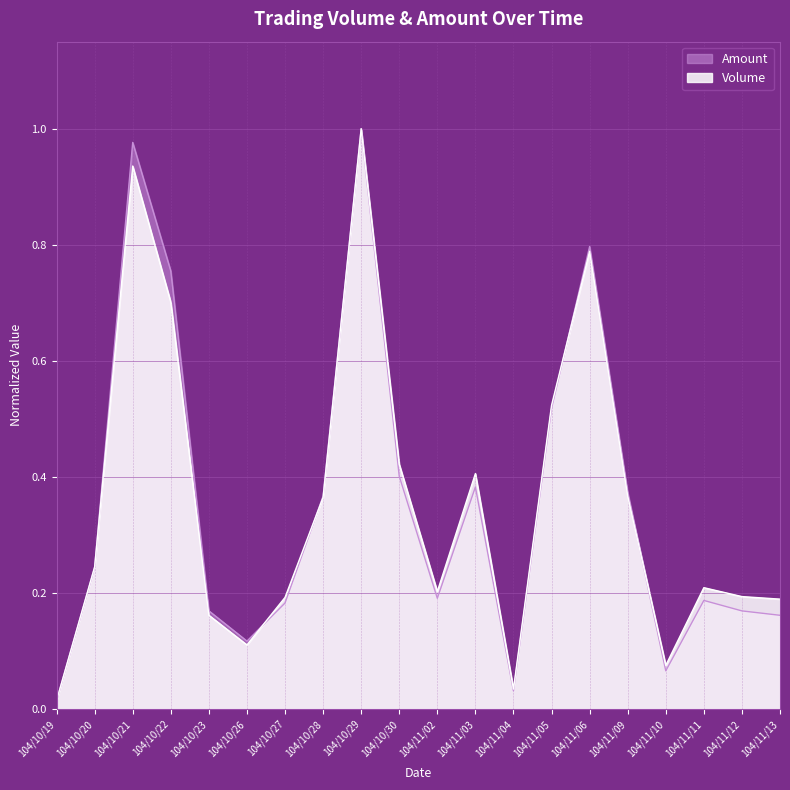

The Volume series shows 0.4 at 104/10/20. True or false?

False